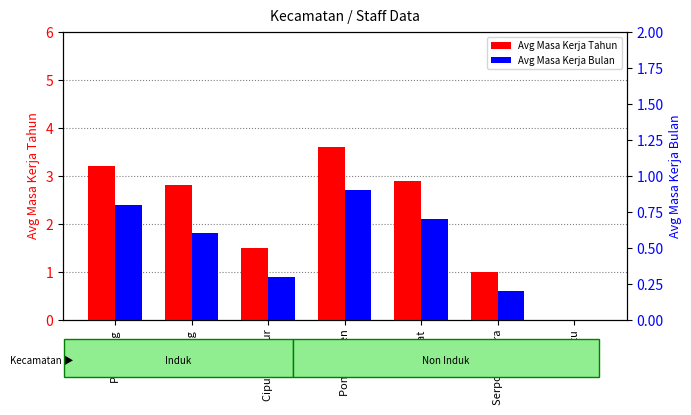

What is the label of the 1st bar from the right?

Setu